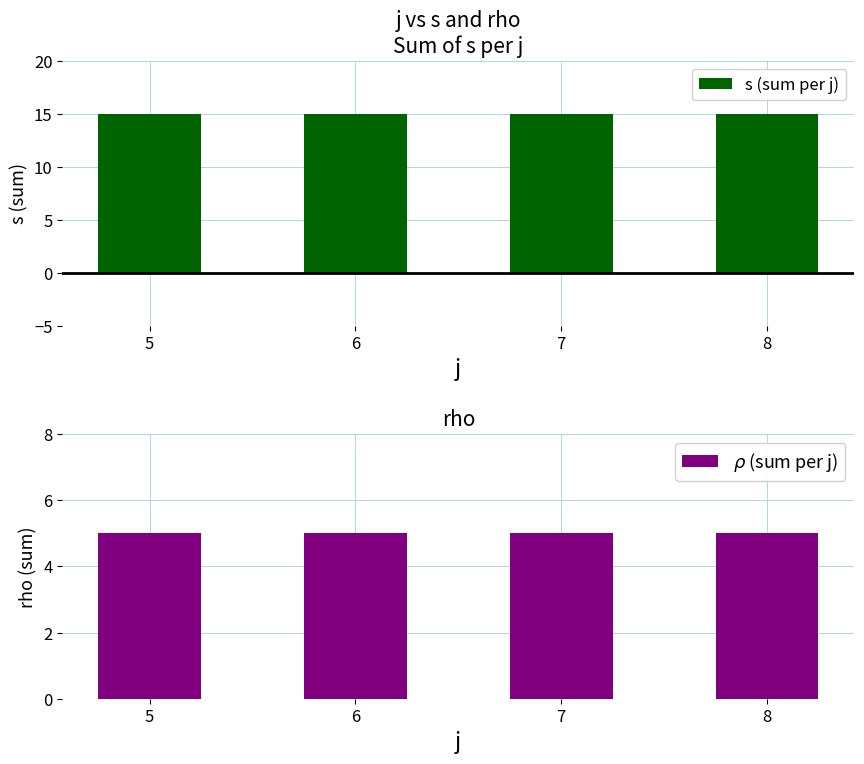

At how many categories does at least one series exceed 10?

4